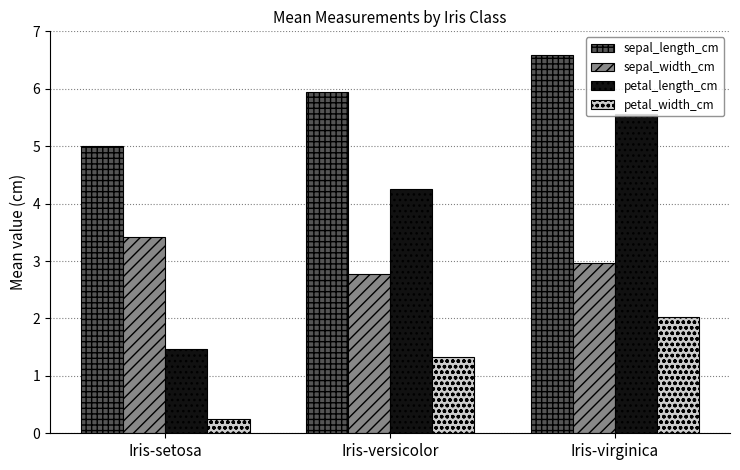

What is the smallest value displayed?

0.2